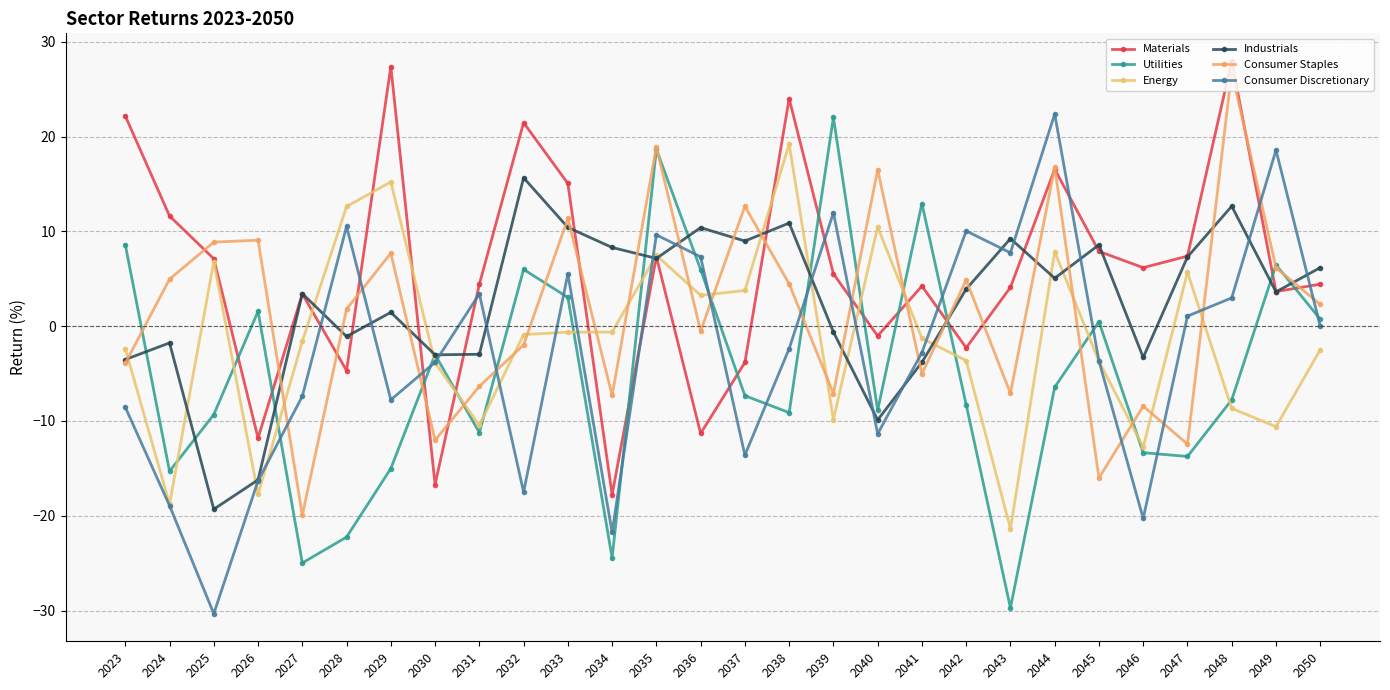

How many values in Industrials are above zero?

17